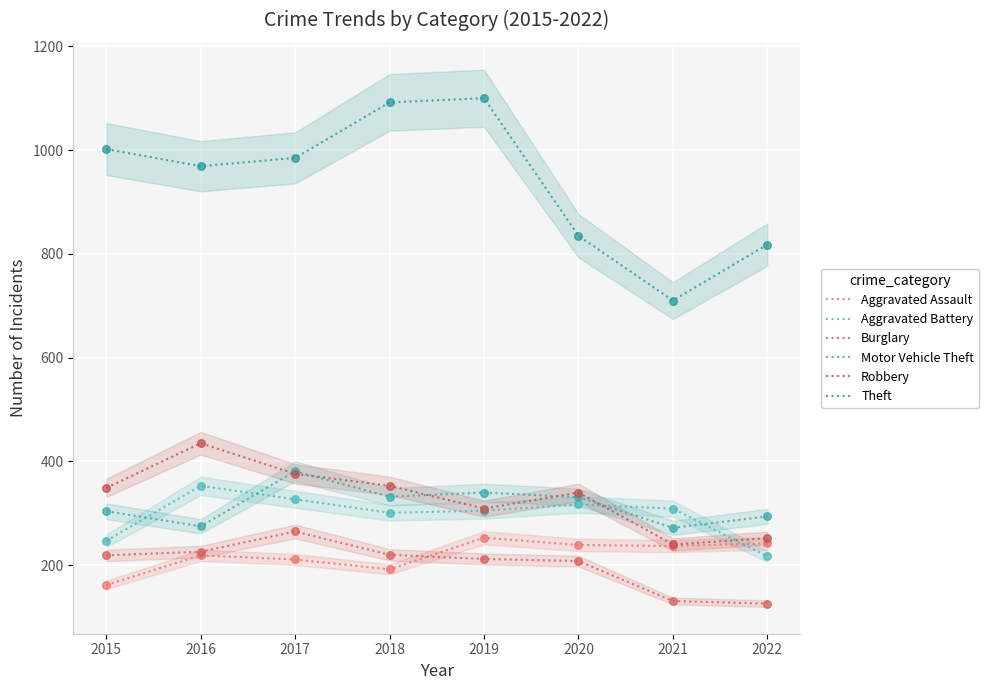

Is the value of Burglary at 2015 greater than the value of Aggravated Assault at 2020?

No